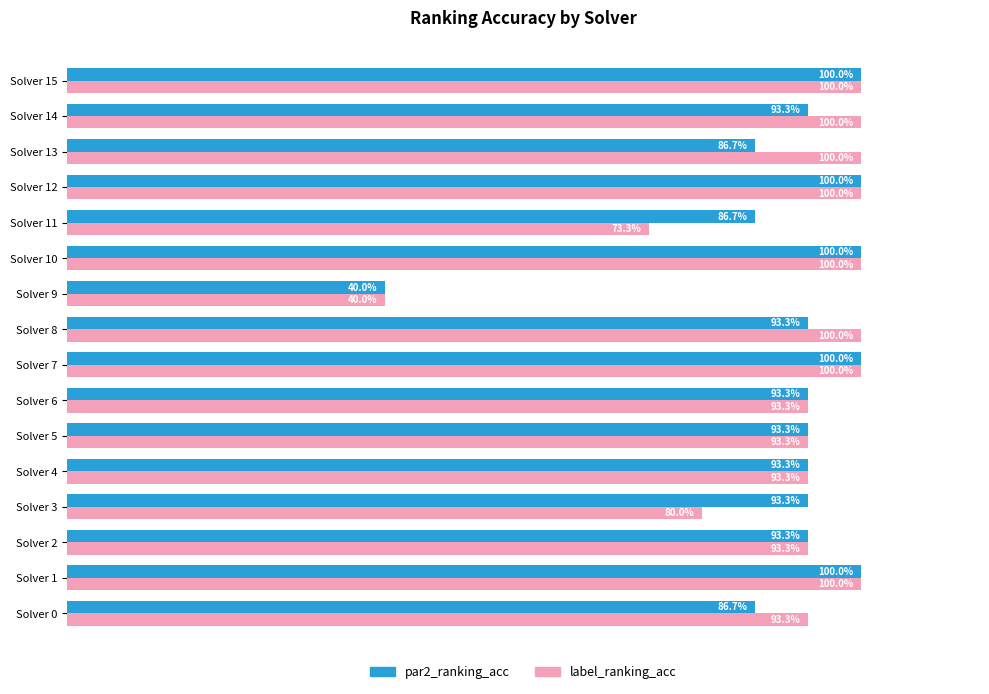

What are all the series names shown in the legend?

par2_ranking_acc, label_ranking_acc